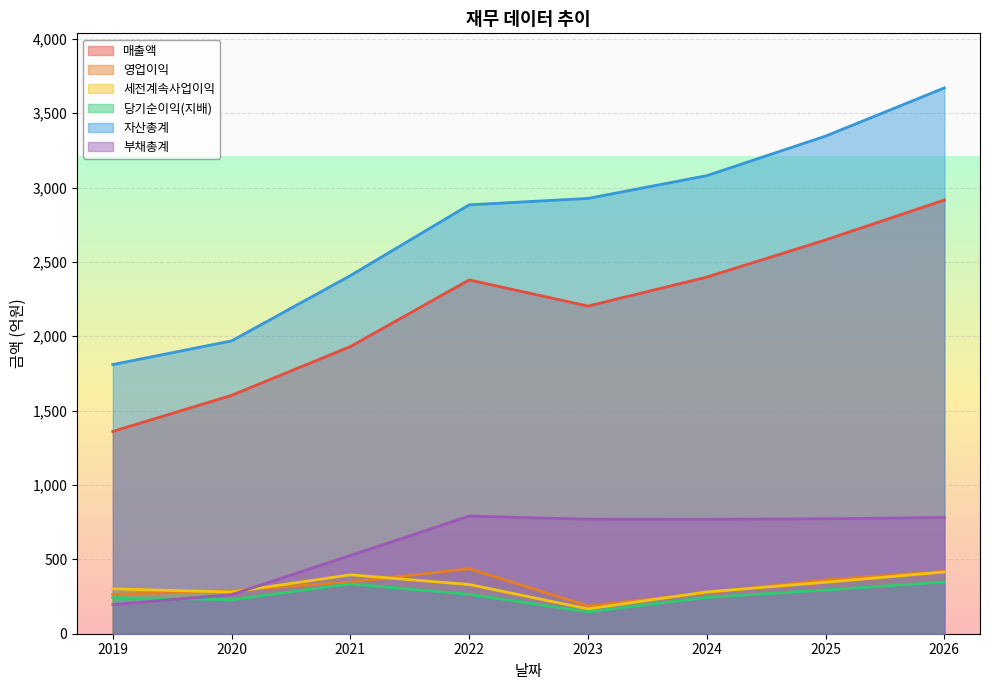

In 매출액, how many points are higher than both neighbors (excluding endpoints)?

1